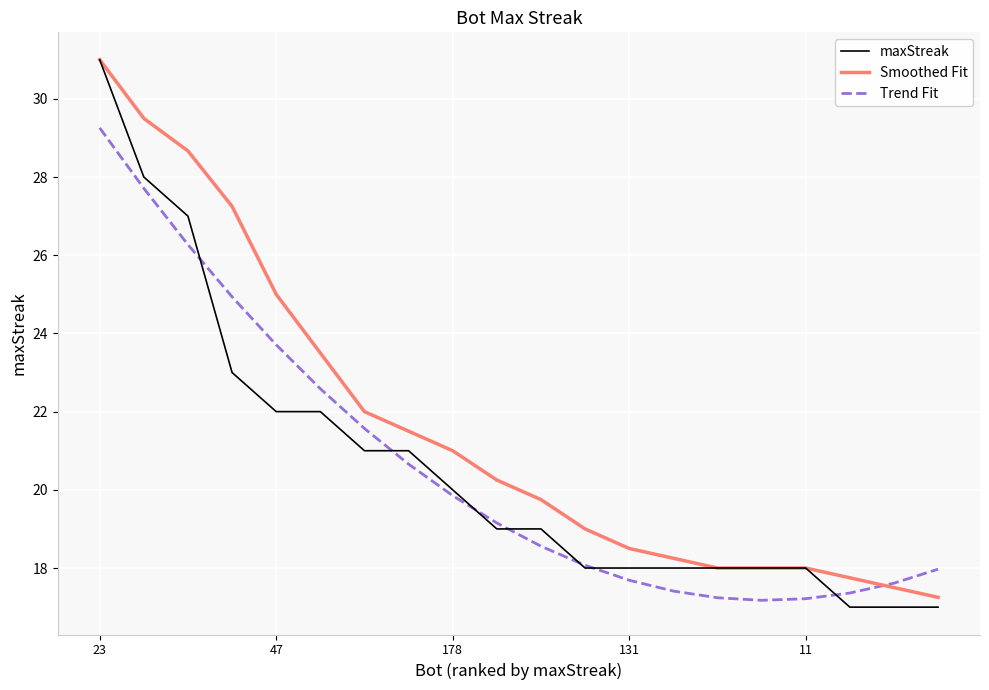

How many lines are shown in the chart?

3